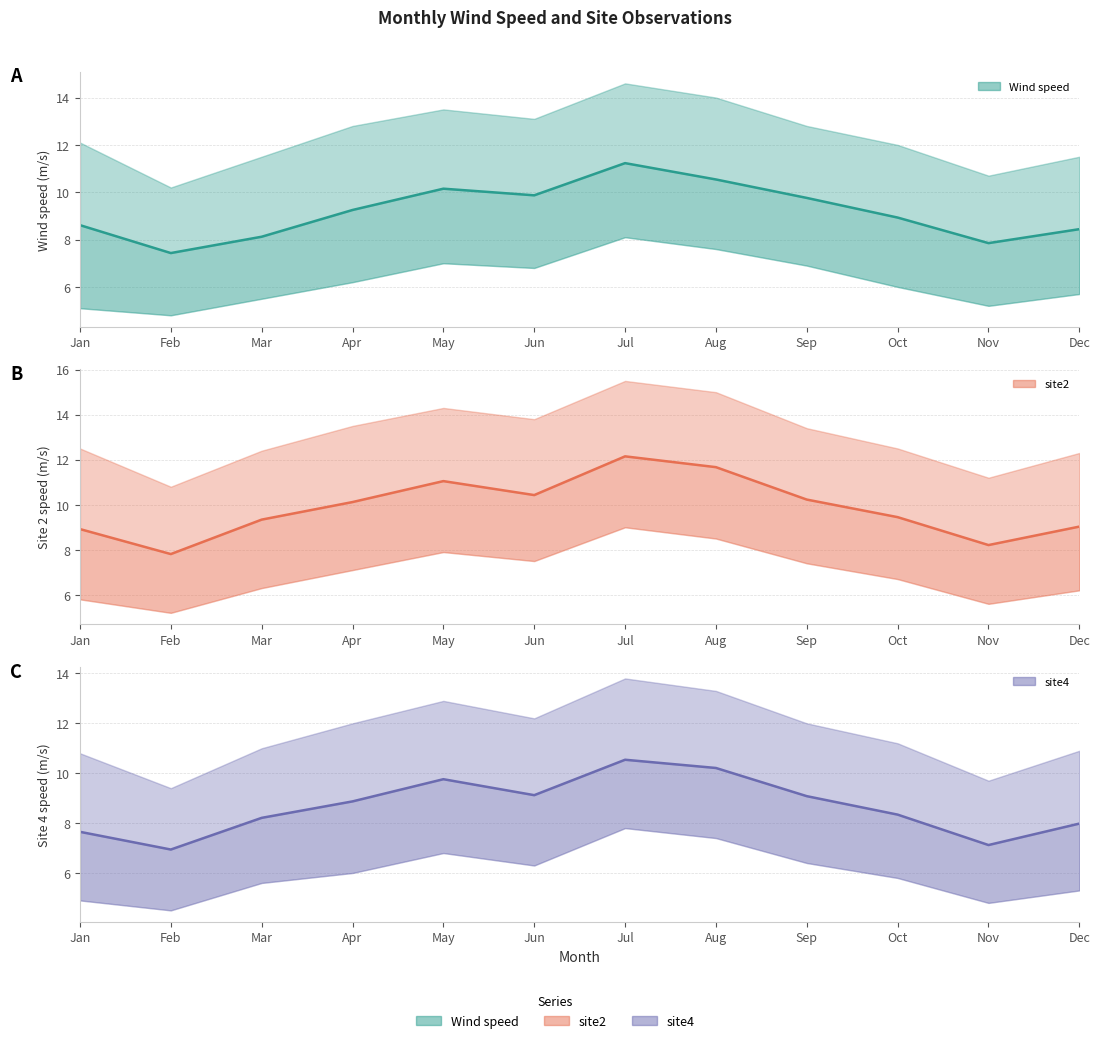

How many interior local peaks does the Wind speed series have?

2